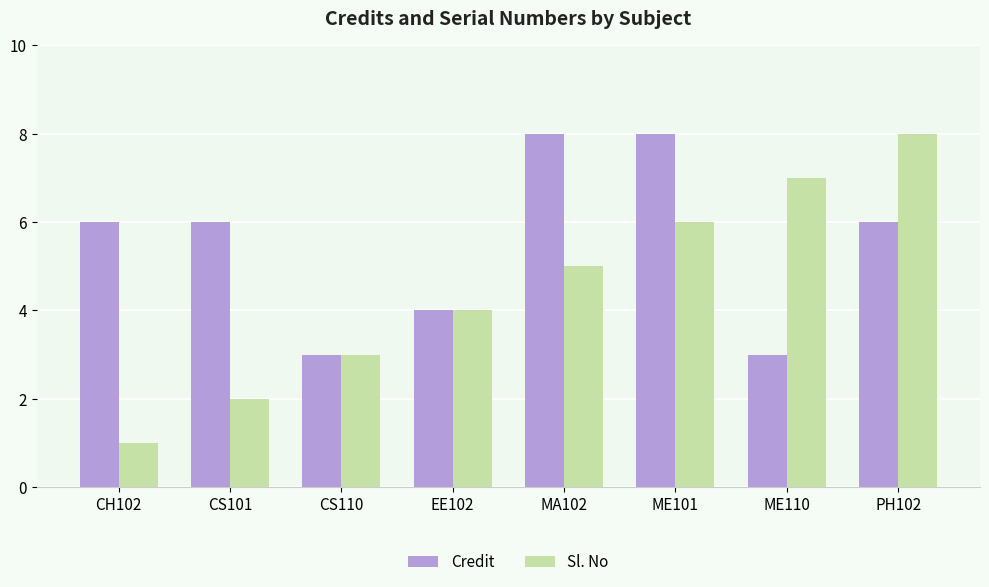

Reading left to right, transcribe all the data shown in this chart.

Credit: CH102=6	CS101=6	CS110=3	EE102=4	MA102=8	ME101=8	ME110=3	PH102=6
Sl. No: CH102=1	CS101=2	CS110=3	EE102=4	MA102=5	ME101=6	ME110=7	PH102=8